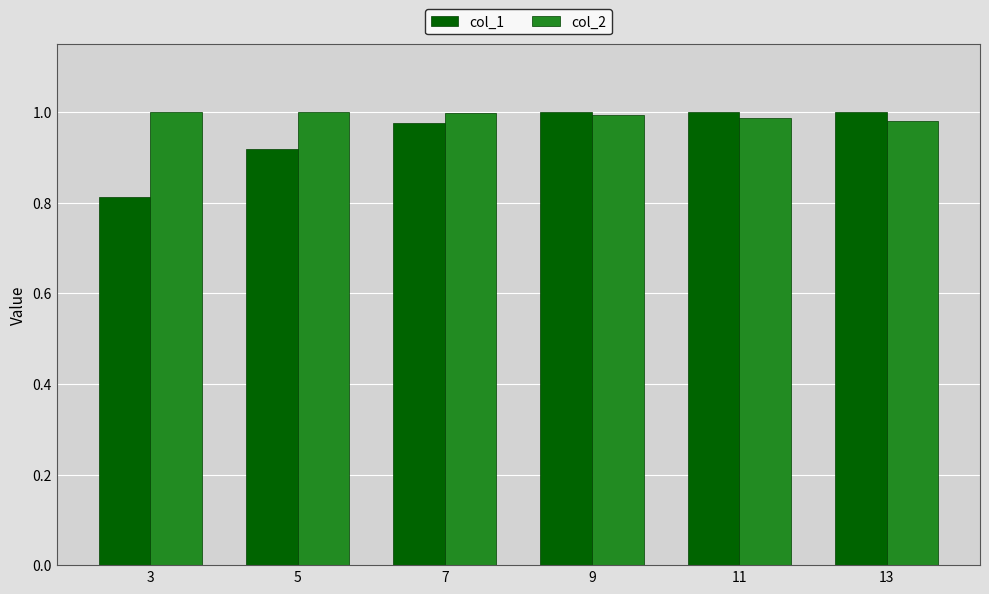

How many bars are there in total?

12